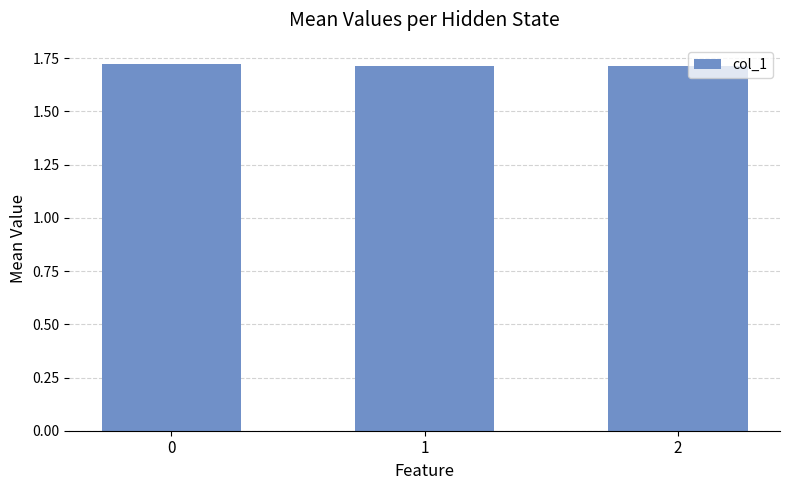

Are the bars horizontal?

No